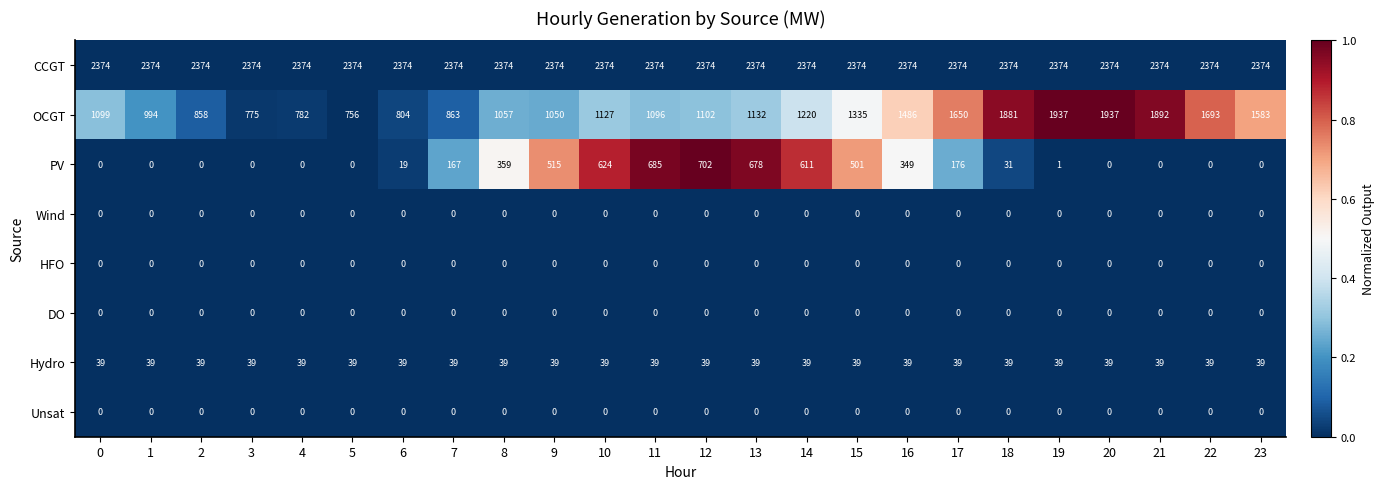

Which series has the largest range (max minus min)?

OCGT